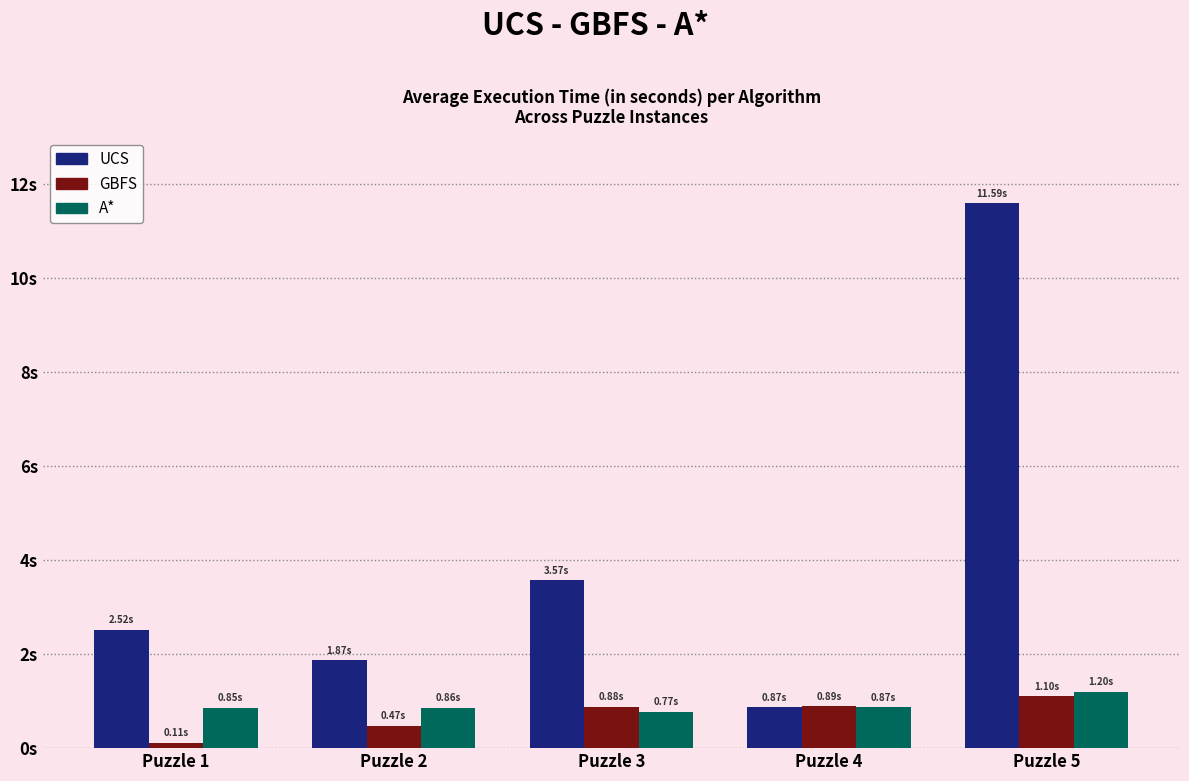

How many GBFS values are between 0 and 1?

4